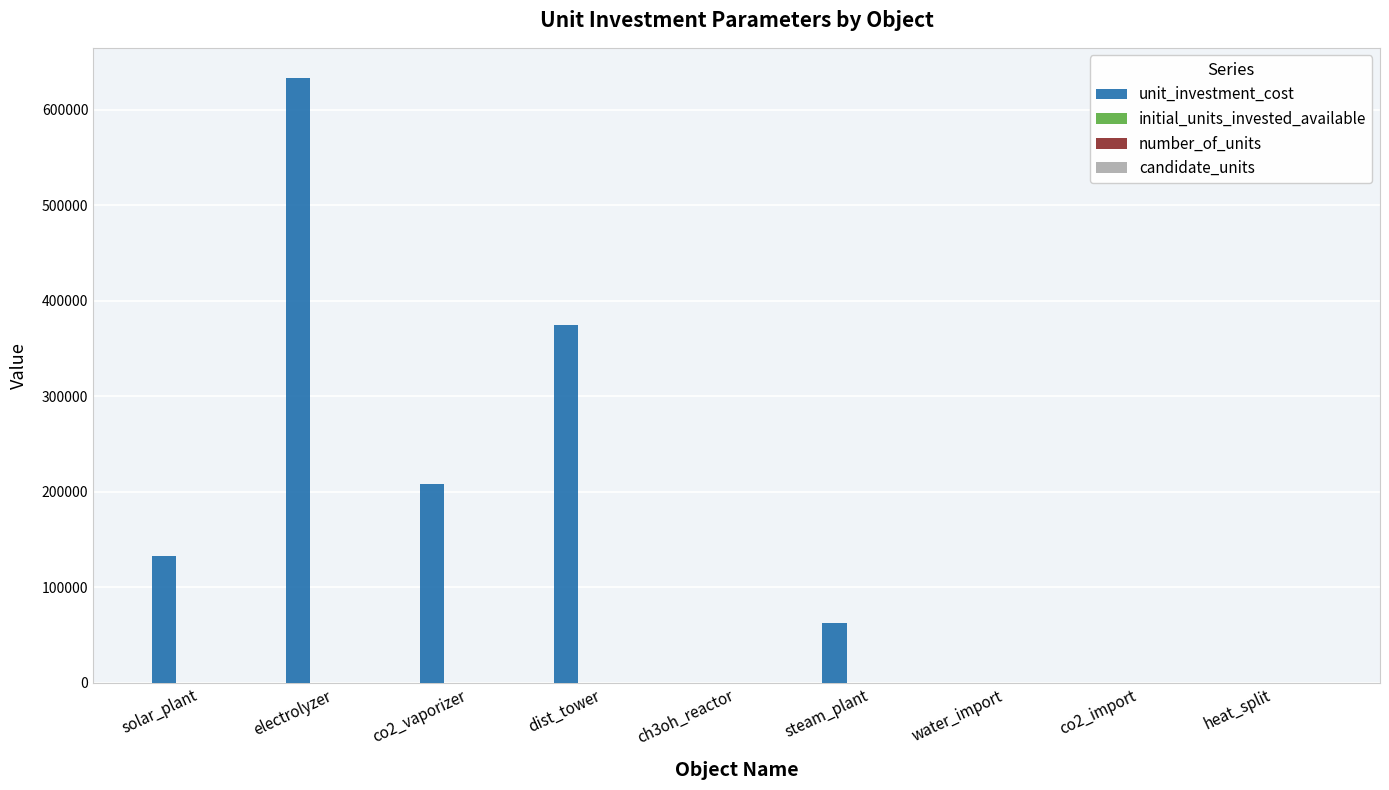

Where is unit_investment_cost nearest to the value 316666?

dist_tower